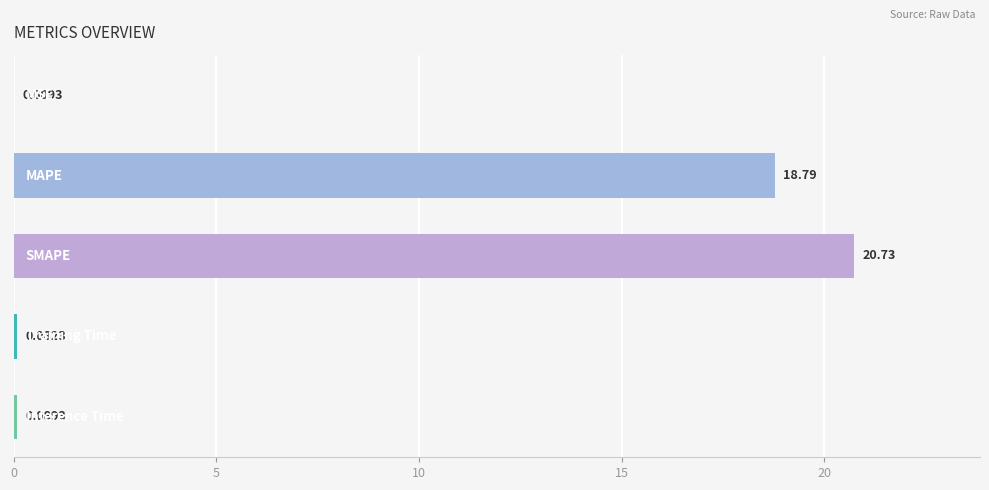

Which has a higher value, MAPE or MSE?

MAPE